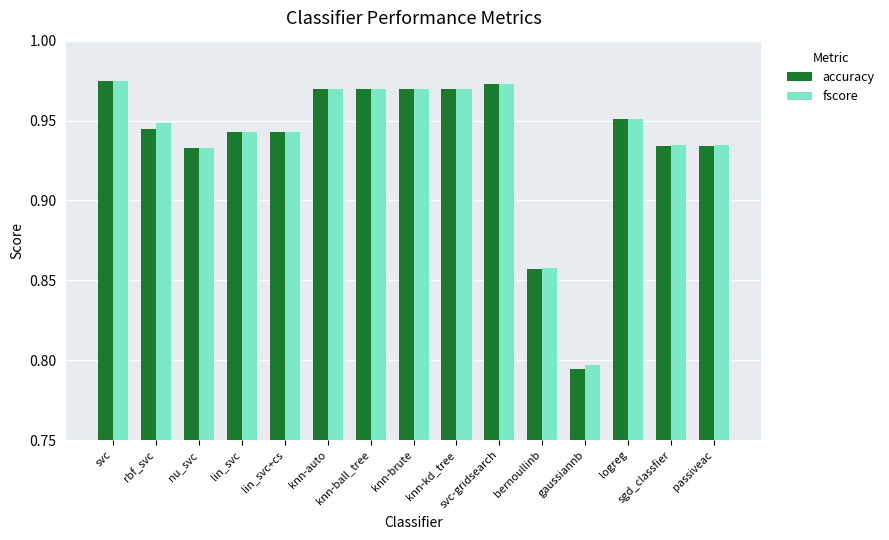

Count the accuracy values in the range 0 to 1.

15